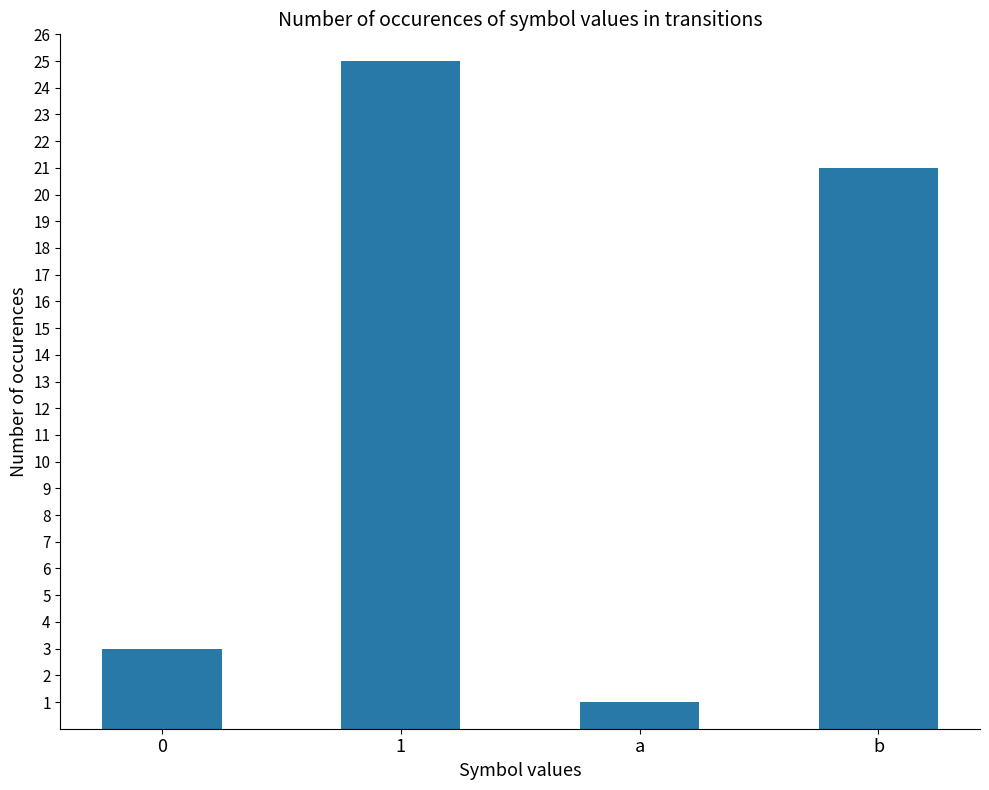

List the labels in order of value, smallest first.

a, 0, b, 1